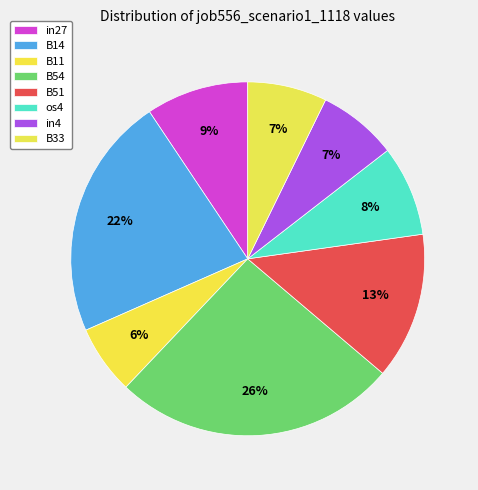

To the nearest percent, what portion does in4 represent?

7%